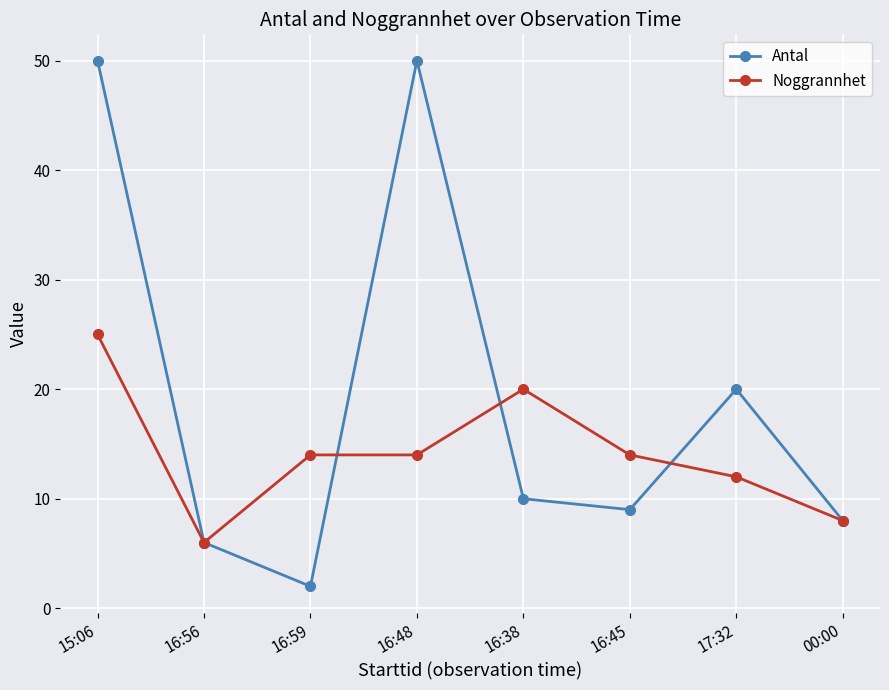

The Noggrannhet series shows 6 at 16:56. True or false?

True